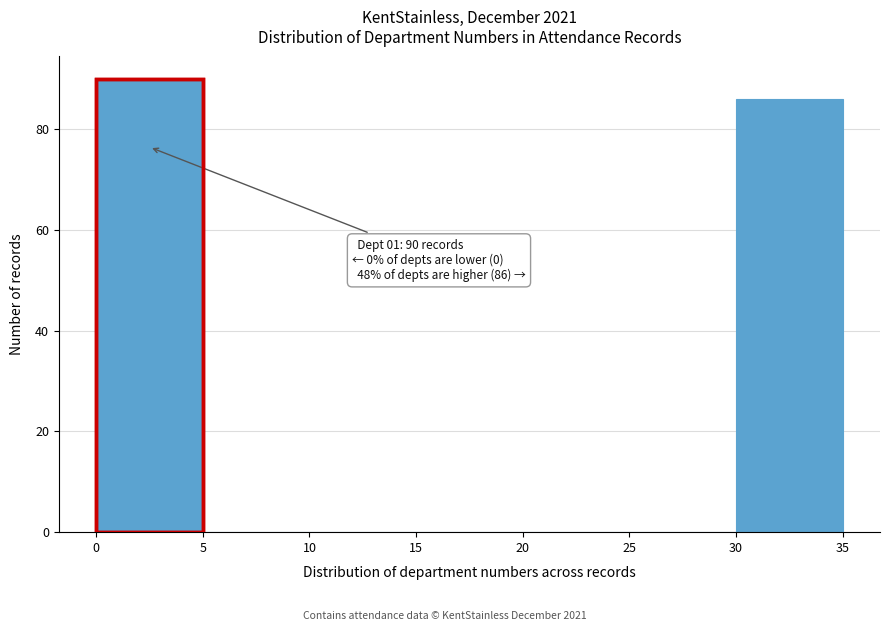

Over which range of the x-axis is the bar tallest?

0 to 5